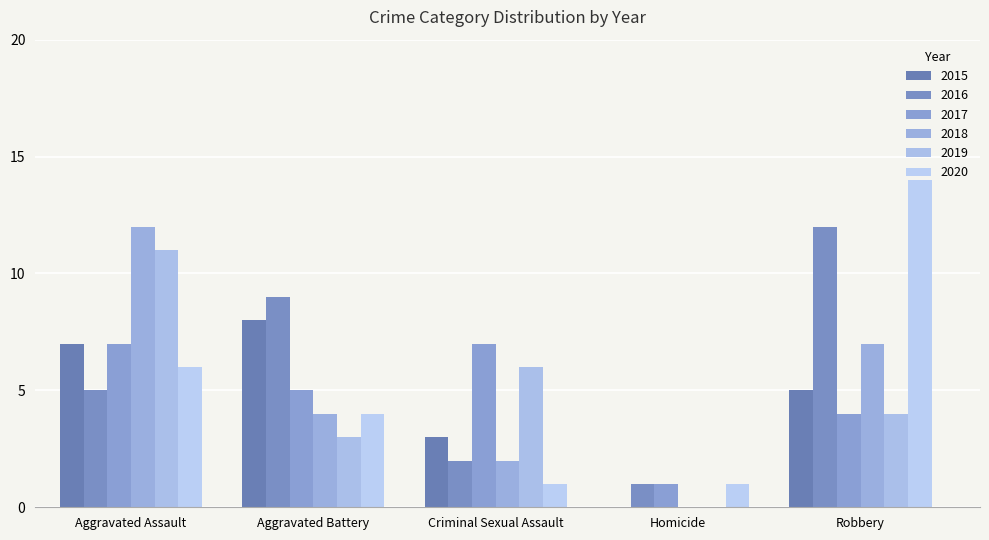

What is the difference between the 2015 values at Criminal Sexual Assault and Aggravated Assault?

4